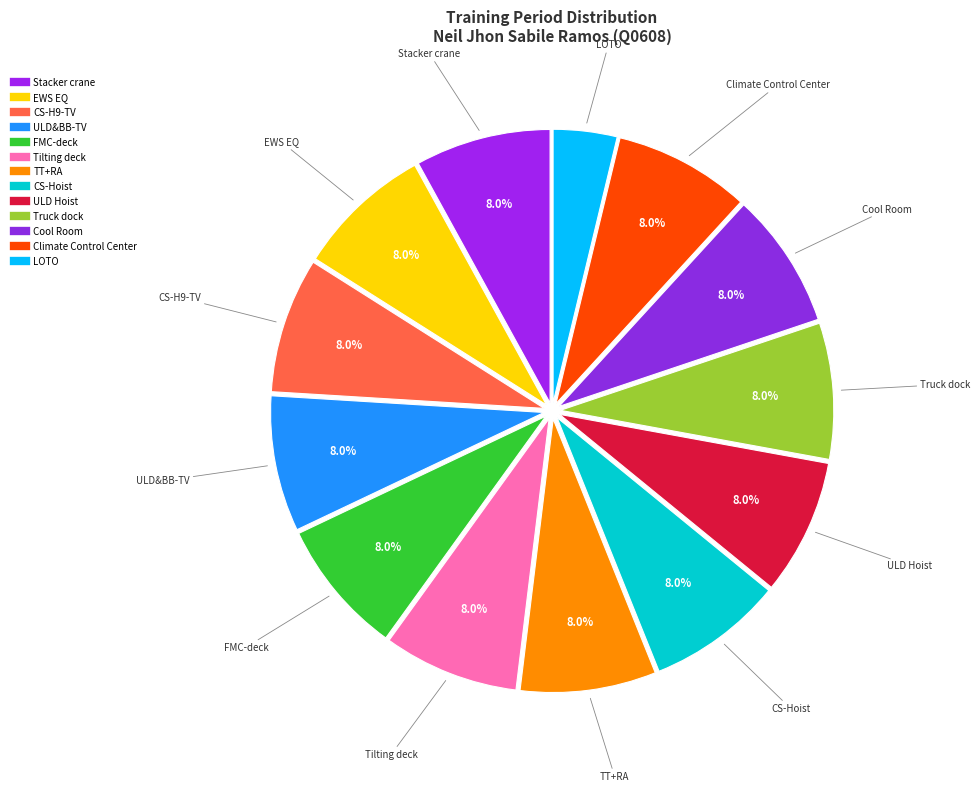

To the nearest percent, what is the difference between the largest and smallest slice percentages?

4%